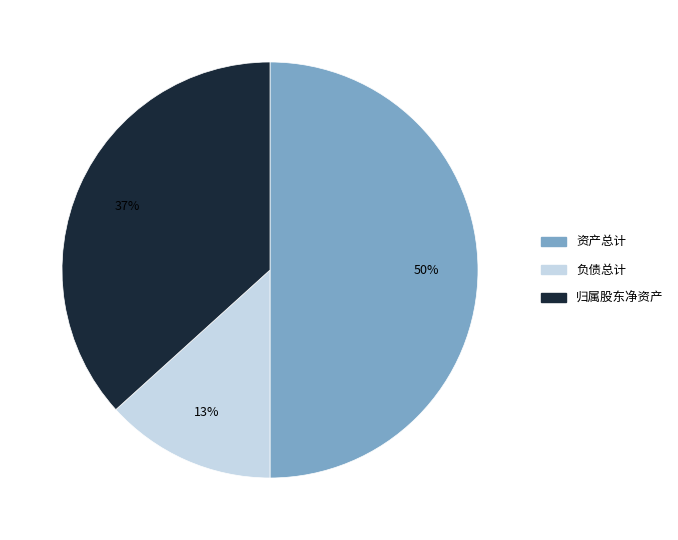

Is the sum of 负债总计 and 资产总计 greater than half?

Yes